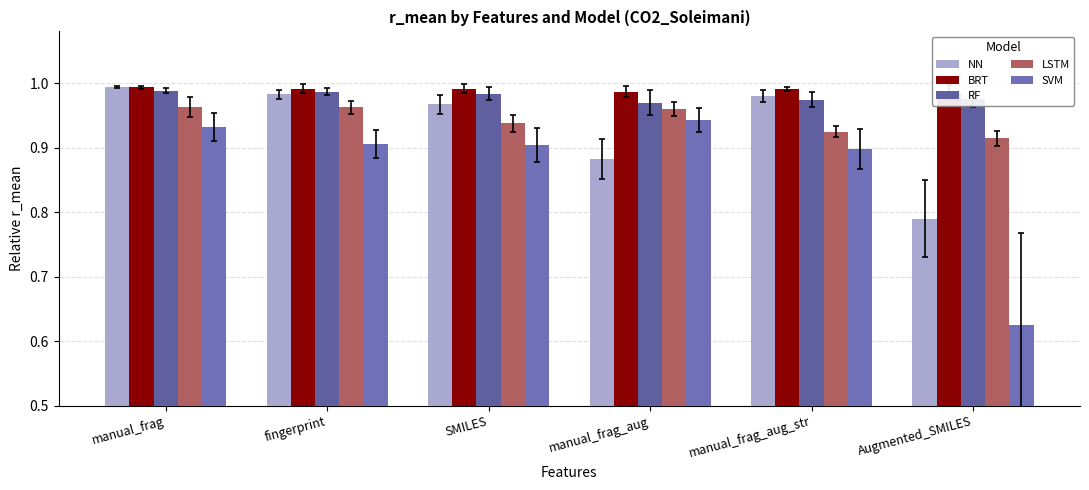

How many categories are shown in the chart?

6